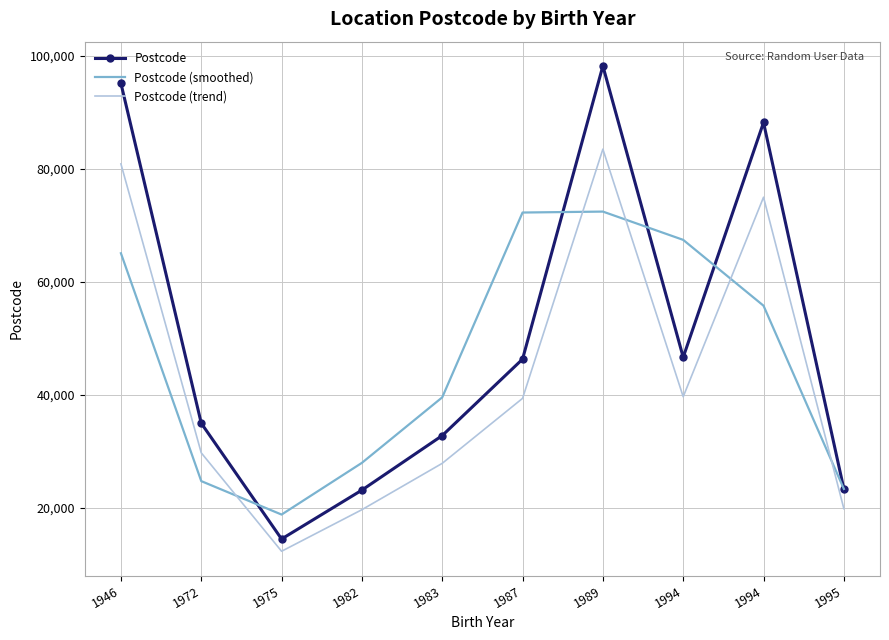

What are all the series names shown in the legend?

Postcode, Postcode (smoothed), Postcode (trend)